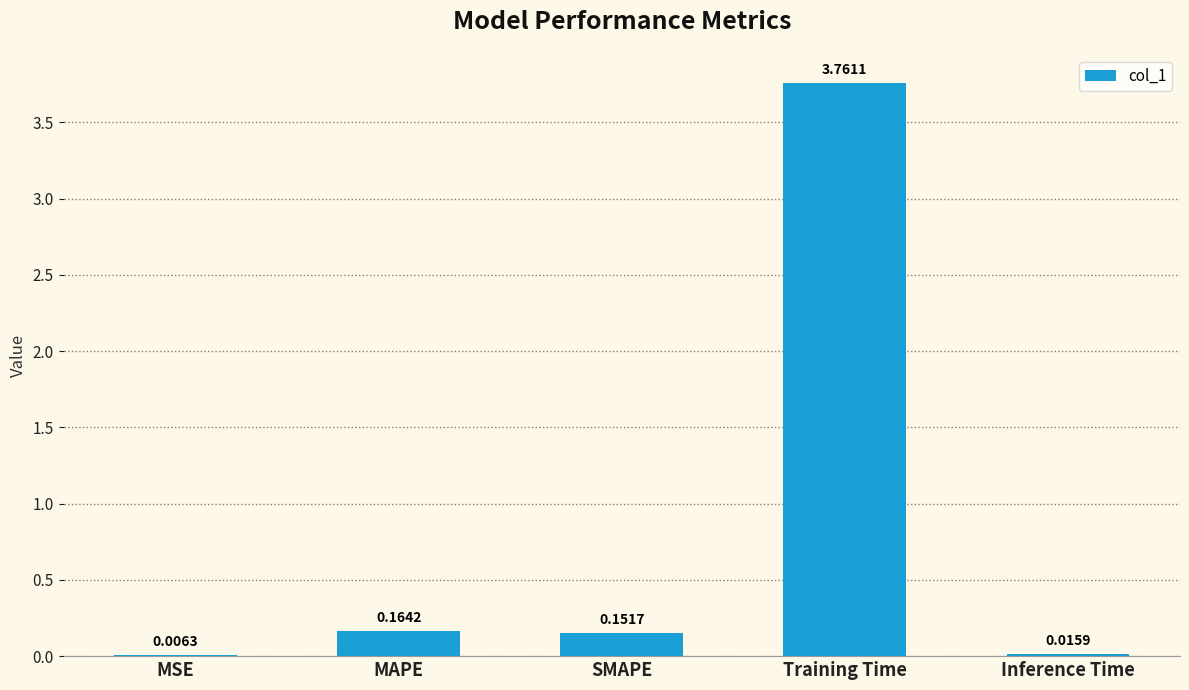

How many series are shown in this chart?

1